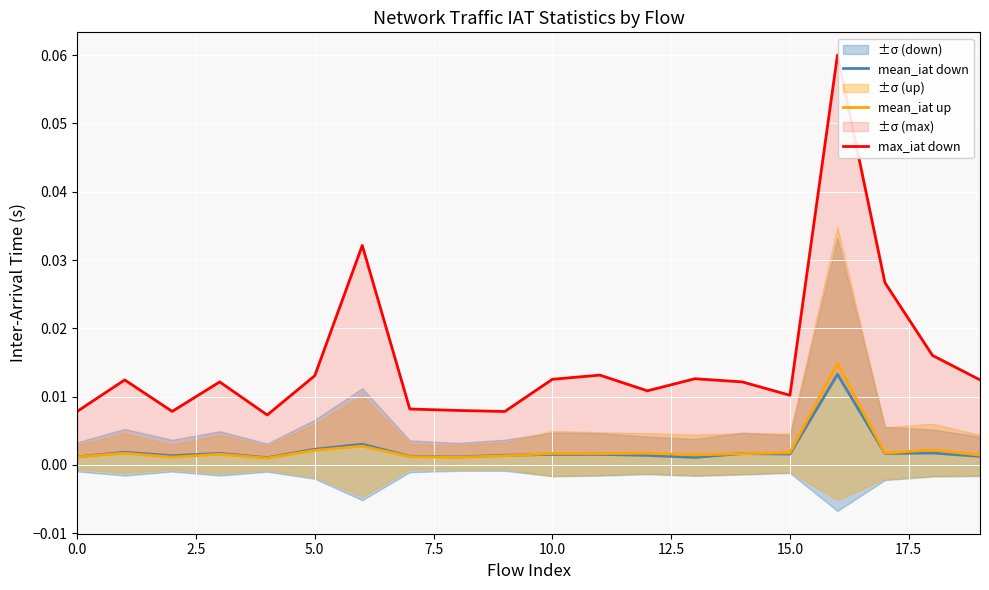

At which label does mean_iat up reach its peak?

16